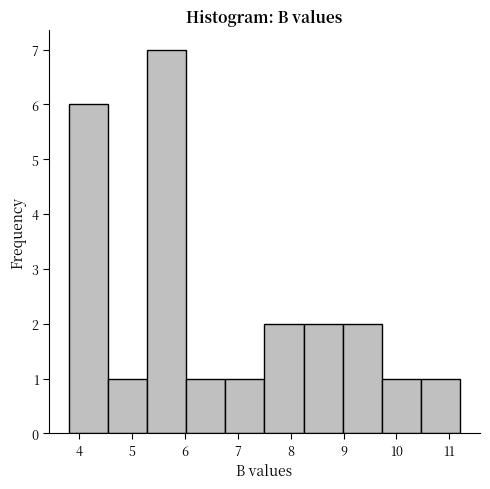

Reading left to right, transcribe this chart: for each bar, give the range it covers on the x-axis and its height. Neither the bar edges nor the heights are printed on the chart, so give them approximately, as read against the axes.

3.8 to 4.5: 6
4.5 to 5.3: 1
5.3 to 6.0: 7
6.0 to 6.8: 1
6.8 to 7.5: 1
7.5 to 8.2: 2
8.2 to 9.0: 2
9.0 to 9.7: 2
9.7 to 10.5: 1
10.5 to 11.2: 1